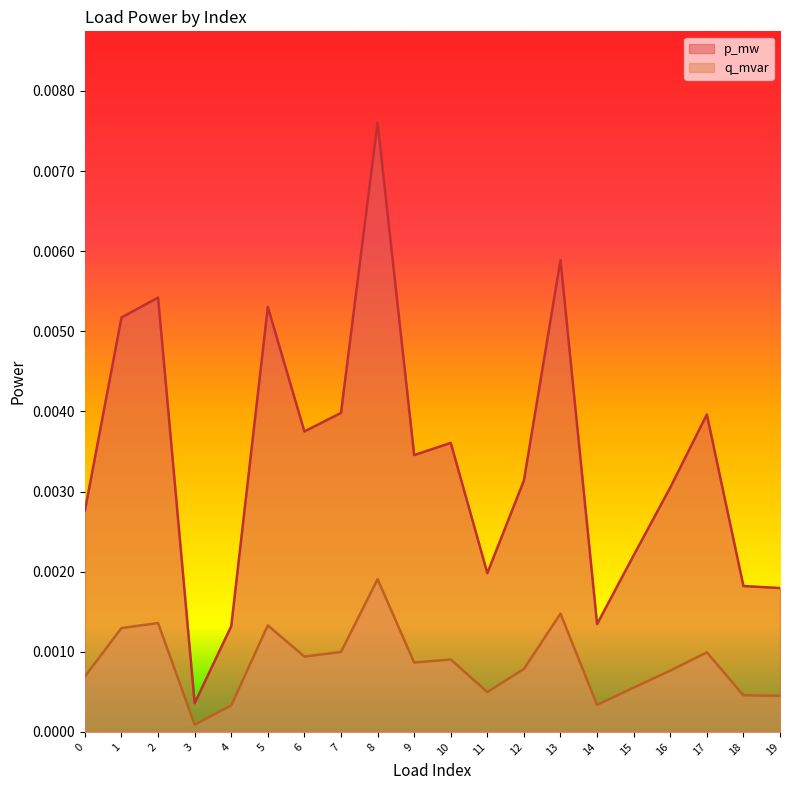

True or false: q_mvar has a value of 0.0 at 6.

False